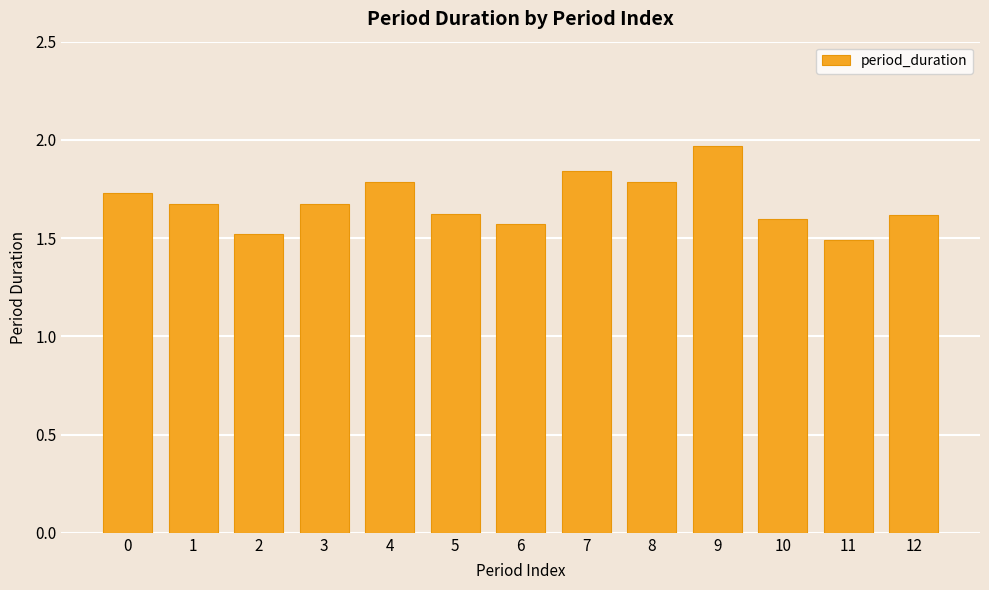

Count the number of categories in the chart.

13